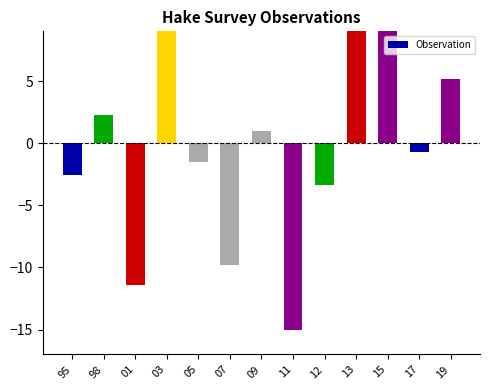

Reading left to right, list all the values displayed in this chart.

95=-2.6	98=2.2	01=-11.4	03=13.2	05=-1.5	07=-9.8	09=1.0	11=-15.0	12=-3.3	13=9.2	15=13.5	17=-0.7	19=5.2